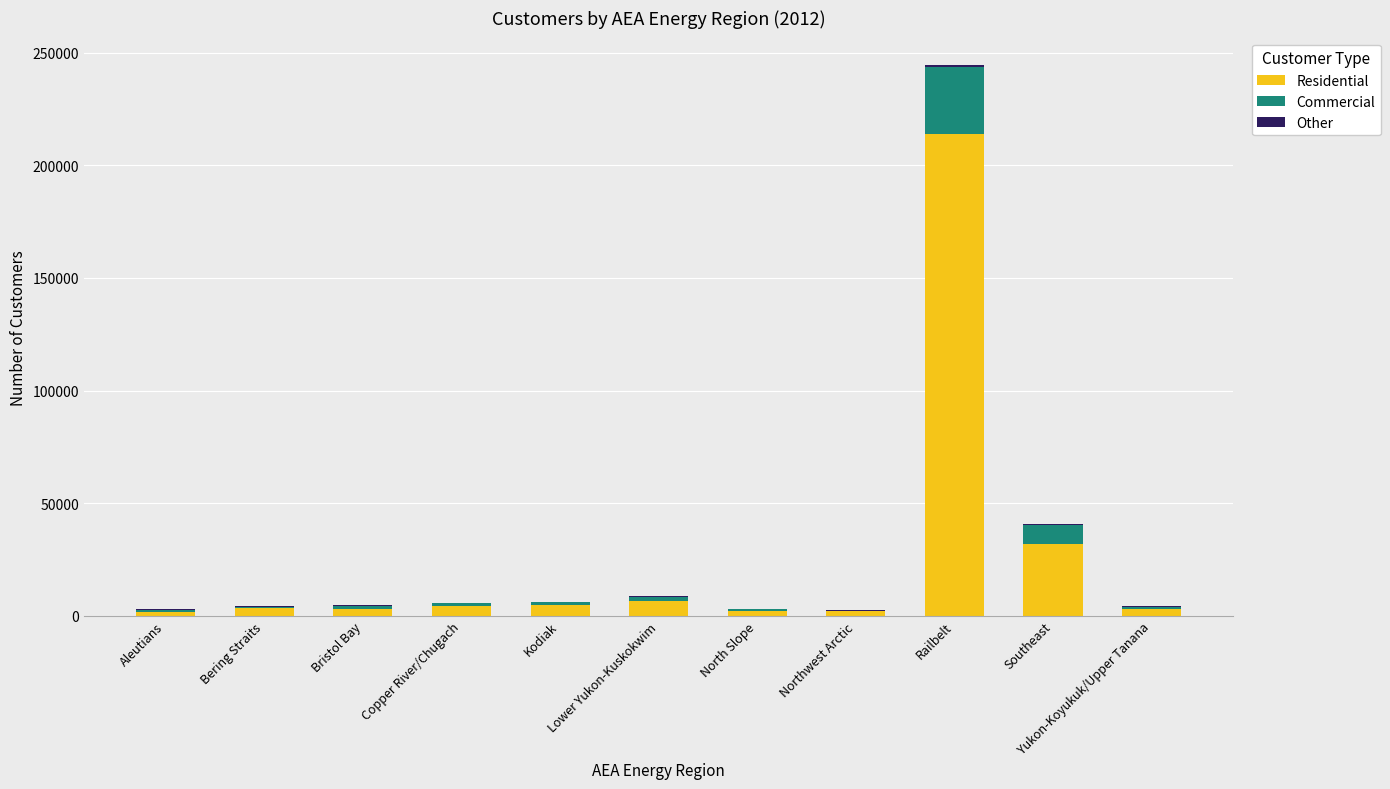

What is the maximum value for Residential?

213909